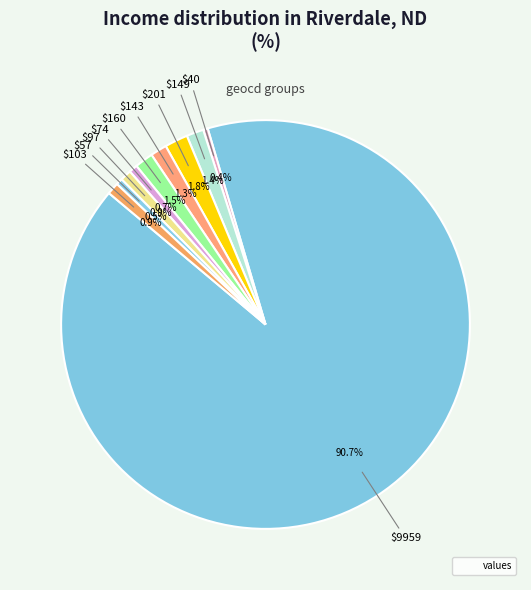

Which slice is the smallest?

40